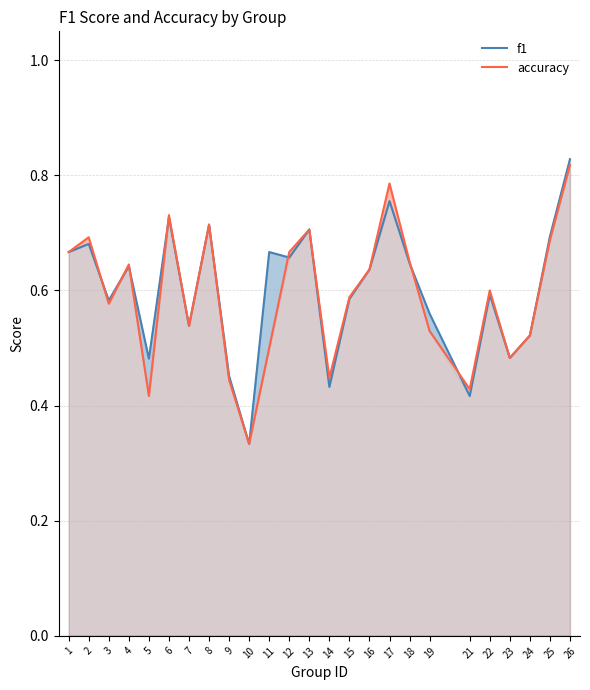

Rank the series by their maximum value, from highest to lowest.

f1, accuracy